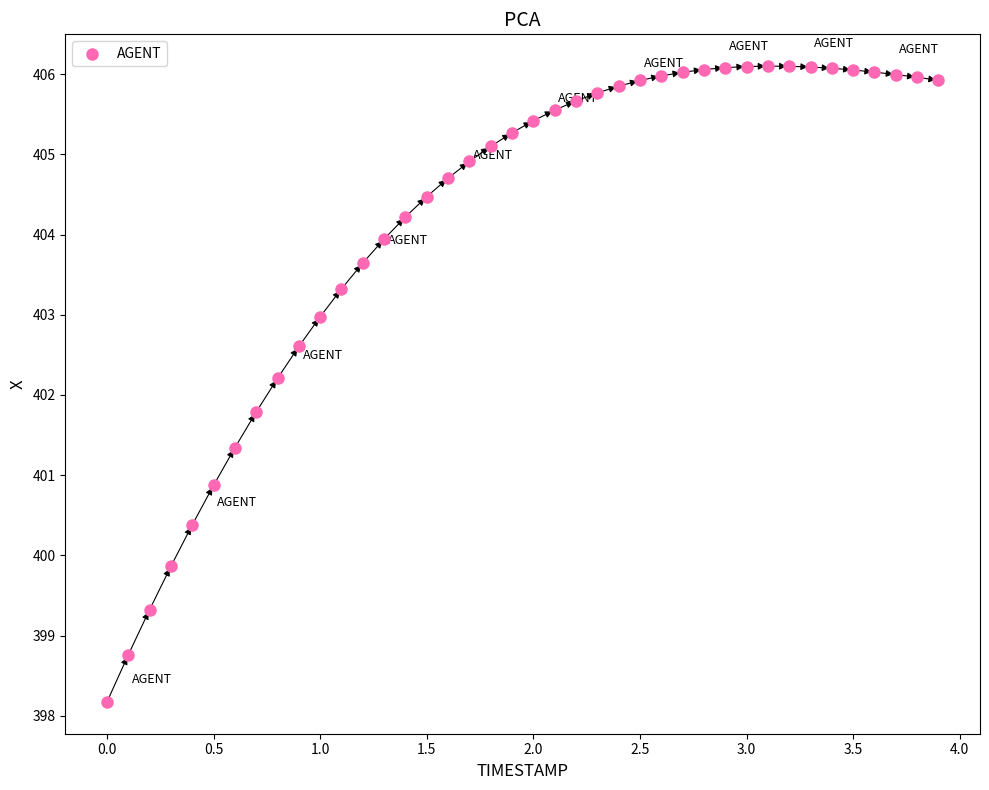

What is the range of Y values (max minus min)?

7.9